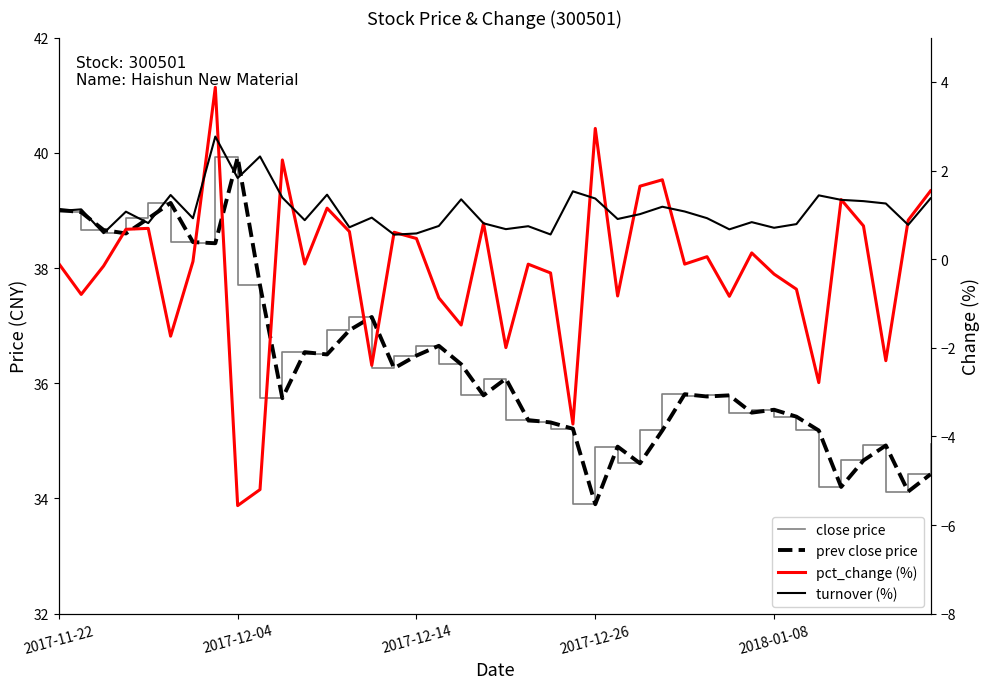

The value of close price at 7 is 70.8. True or false?

False